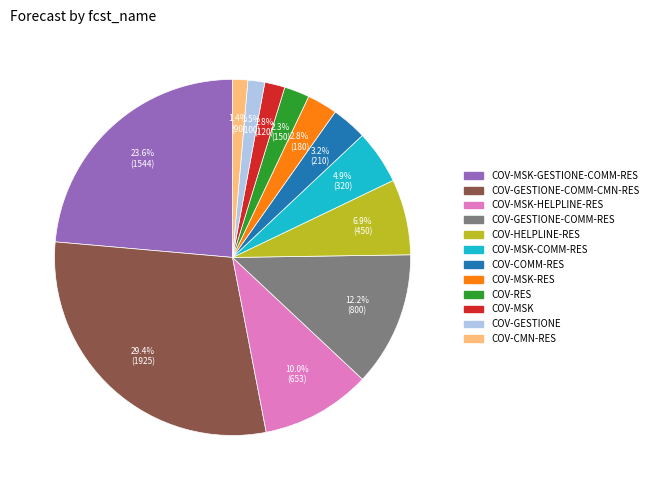

How many segments does this pie chart have?

12